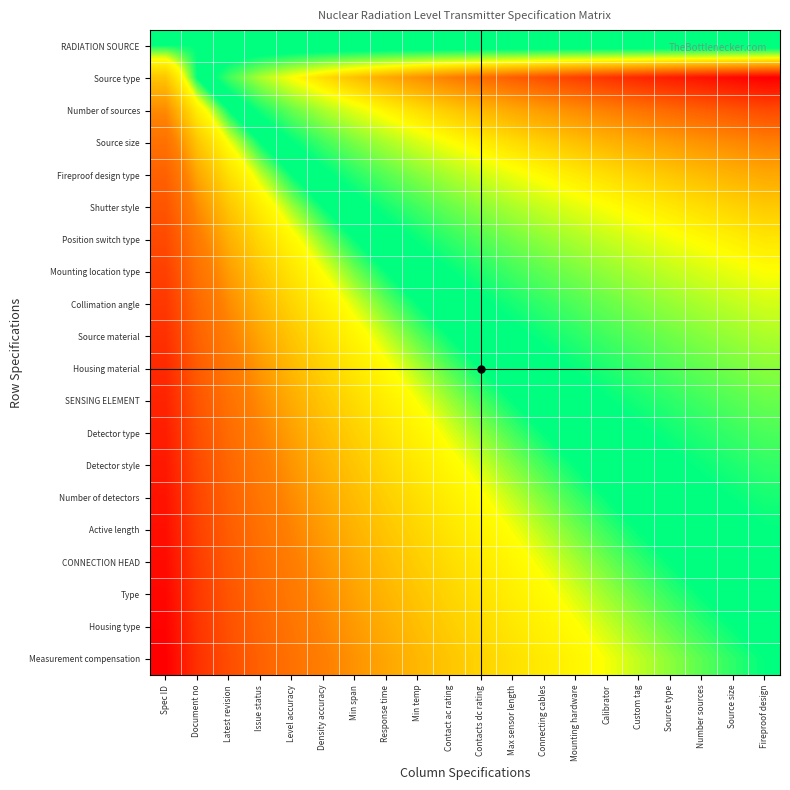

Count the number of categories in the chart.

20